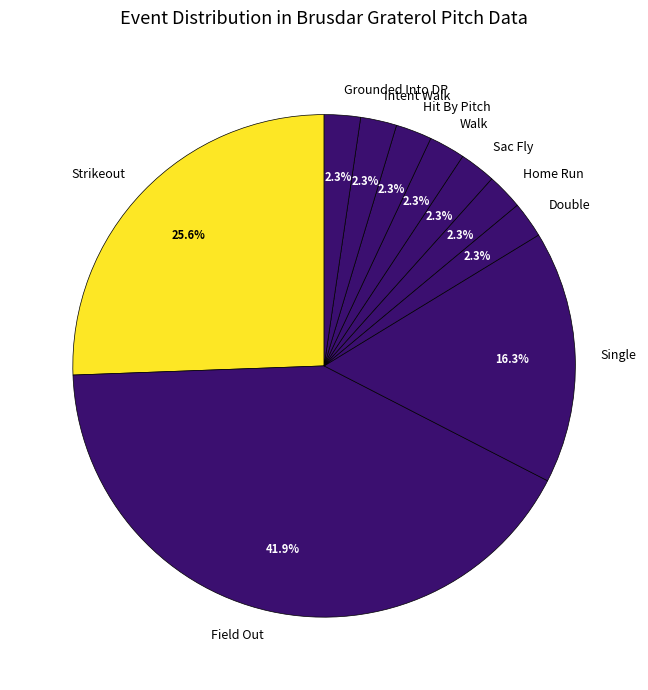

Is Hit By Pitch the majority of the pie?

No